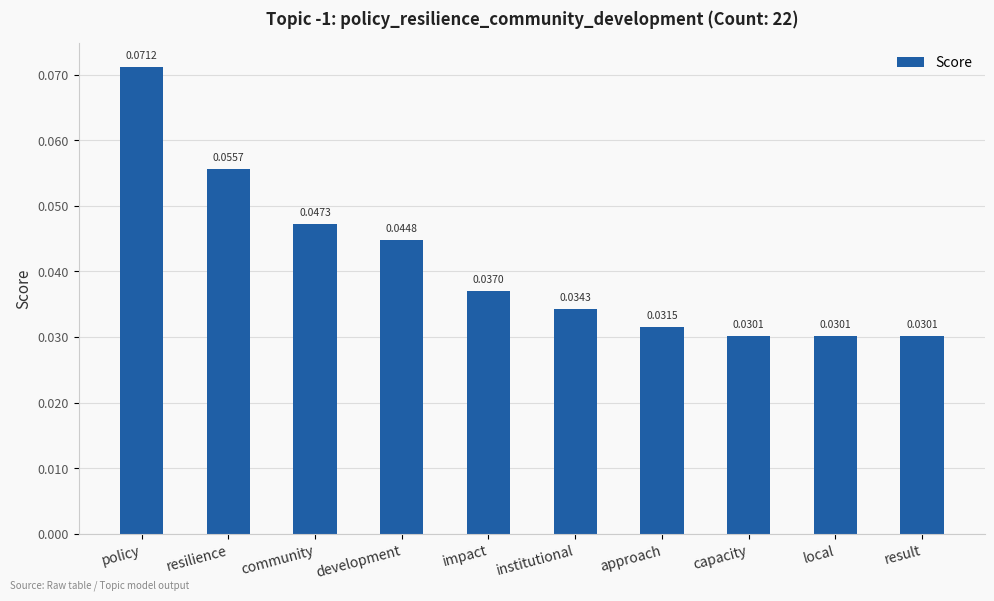

Which has a higher value, resilience or institutional?

resilience